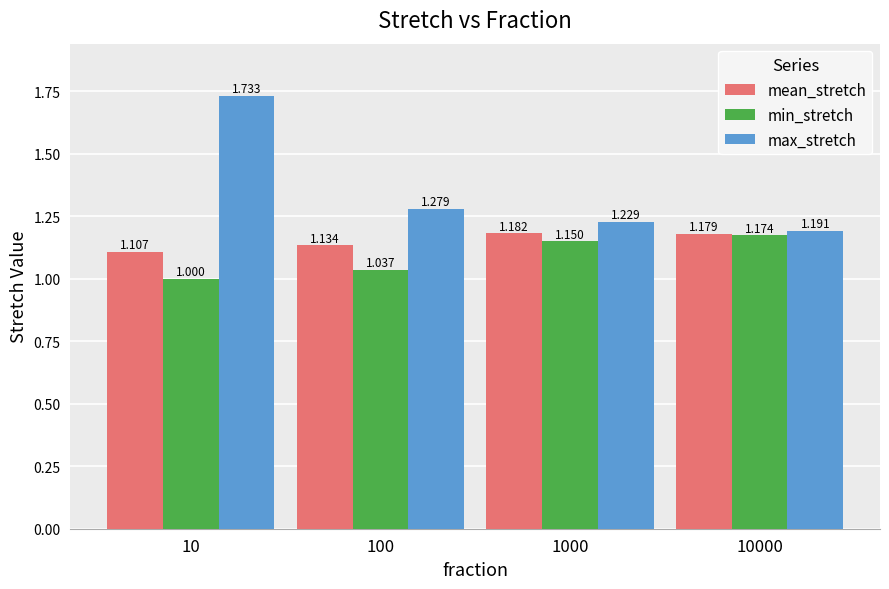

Between 100 and 1000, which series saw the biggest shift?

min_stretch